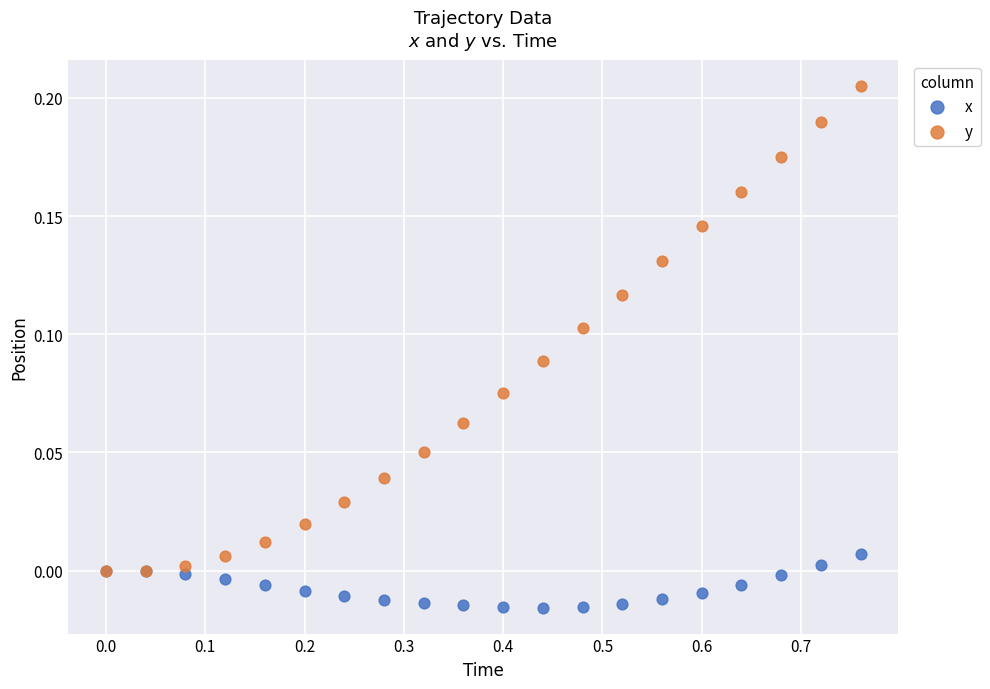

What are all the series names shown in the legend?

x, y